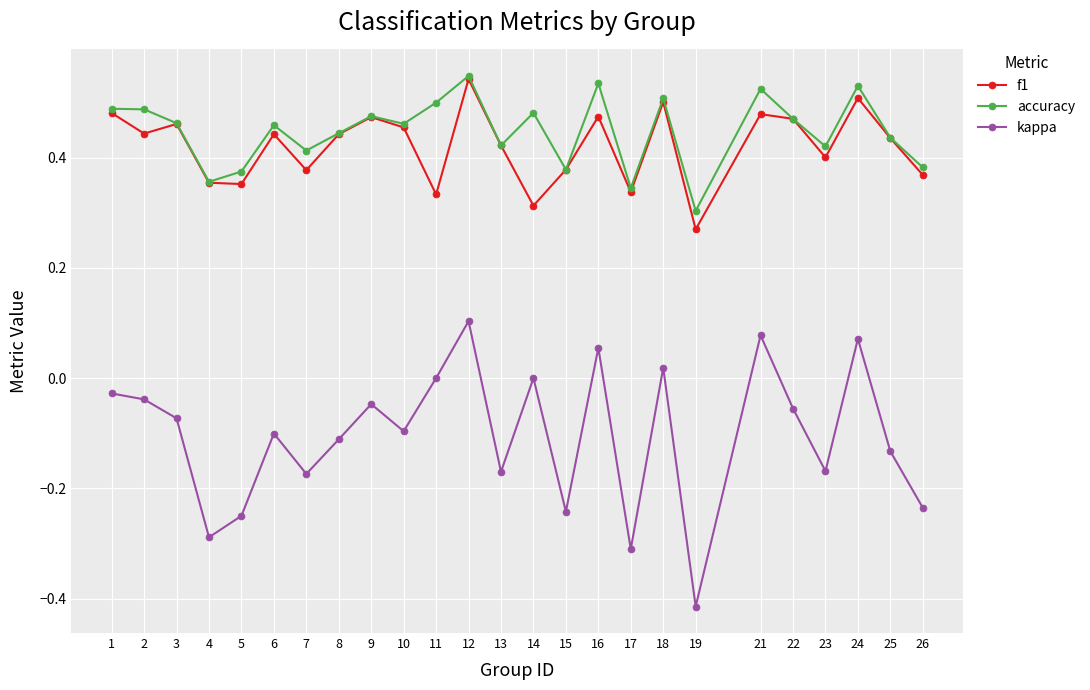

At which category does kappa reach its first local peak?

6